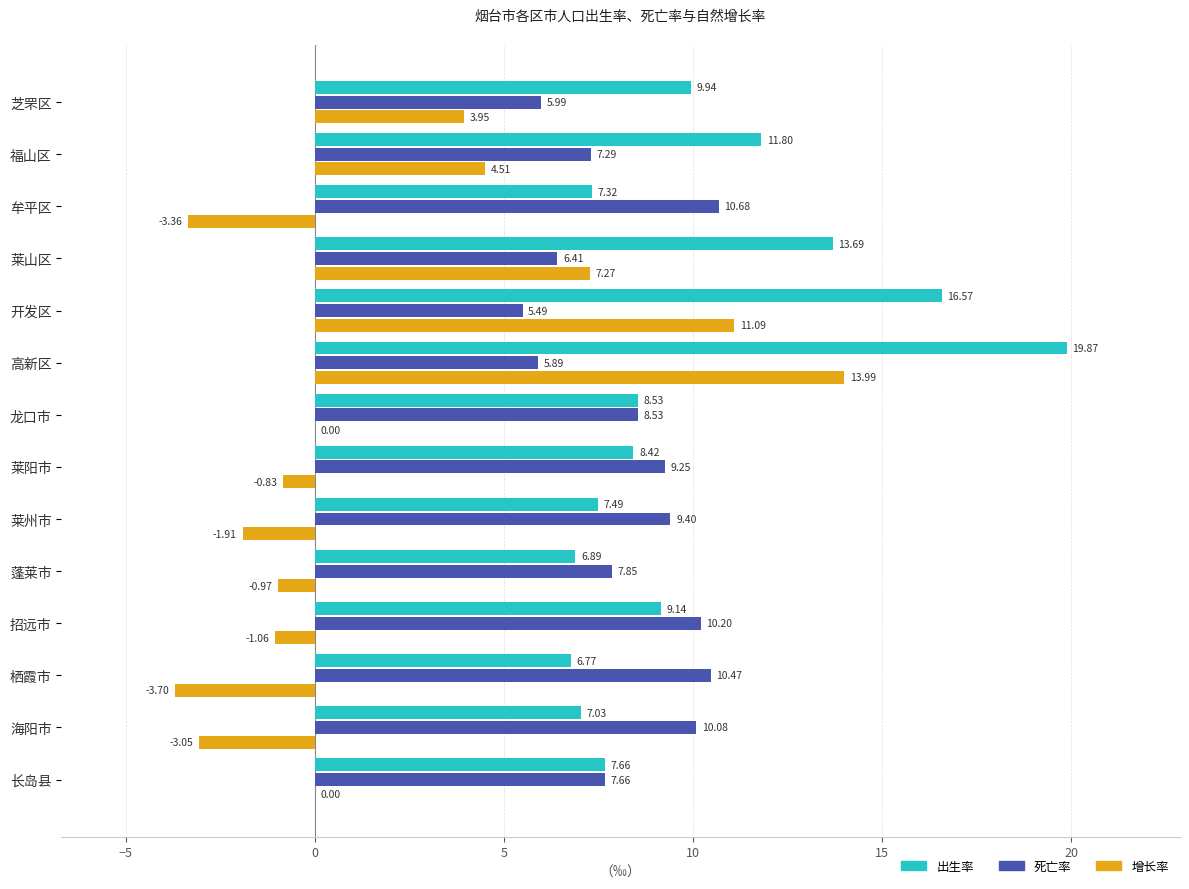

What is the average value of the 死亡率 series?

8.2